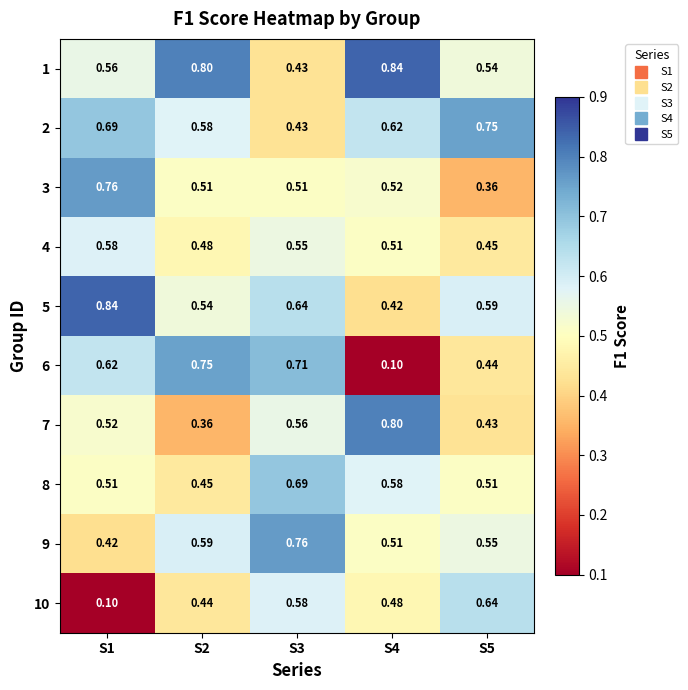

Is the value of 4 at S4 greater than the value of 10 at S1?

Yes